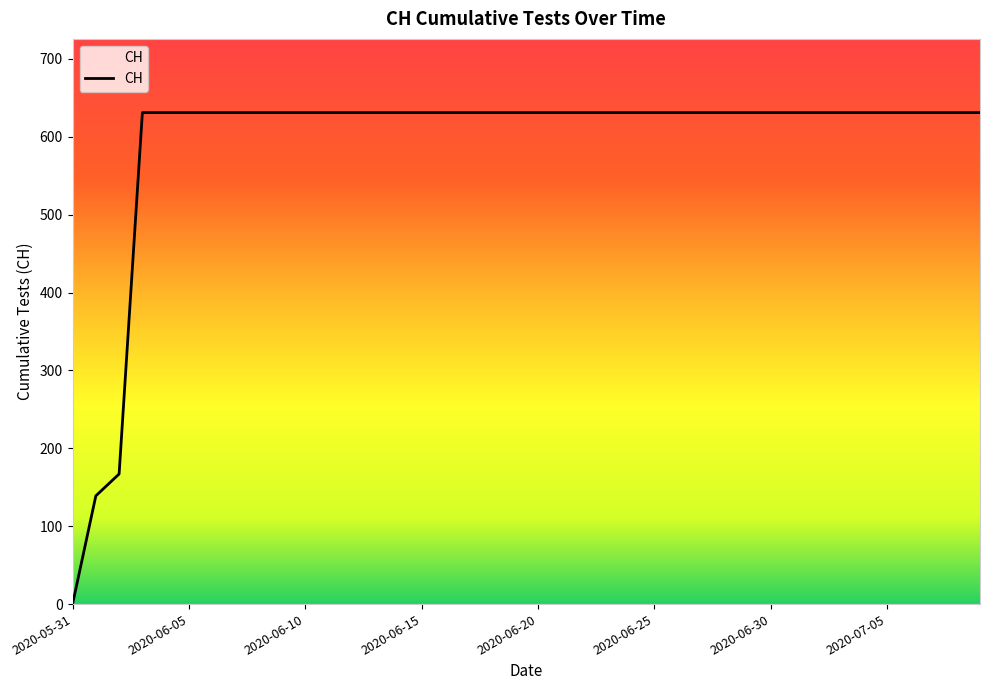

What is the maximum value shown in the chart?

631